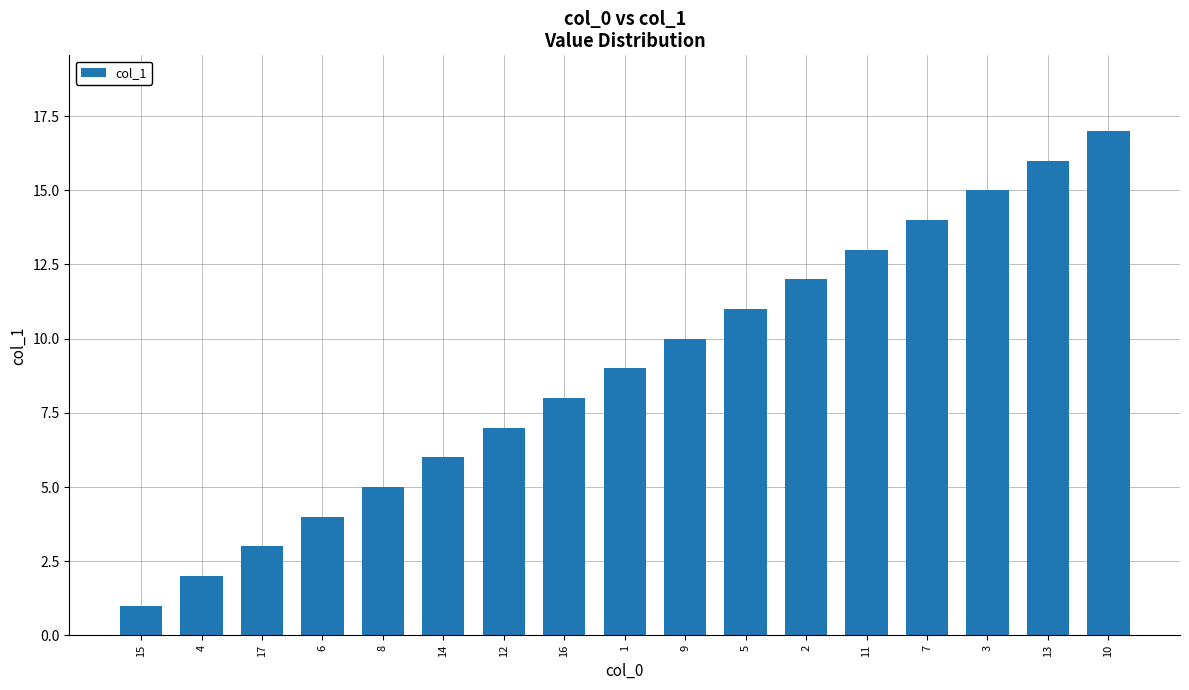

What is the difference between the values at 11 and 8?

8